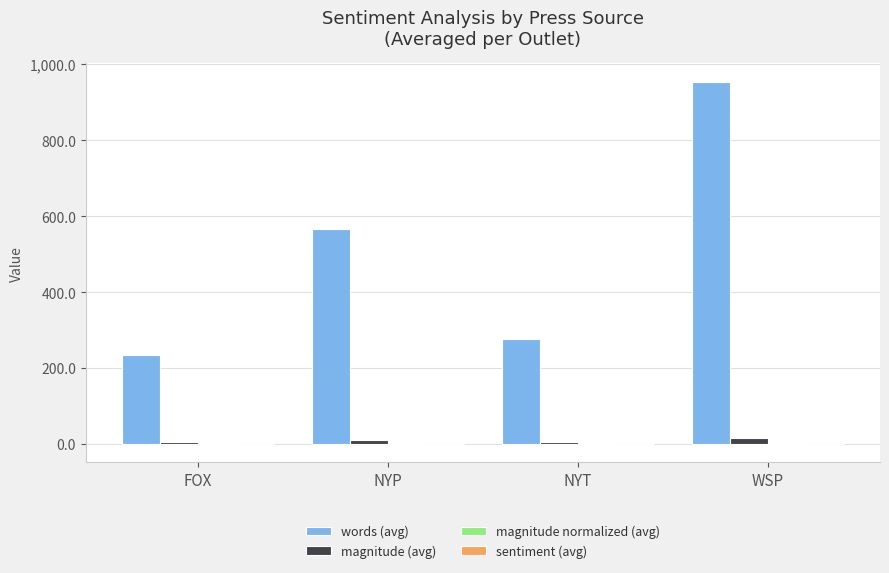

What is the greatest value displayed?

955.0